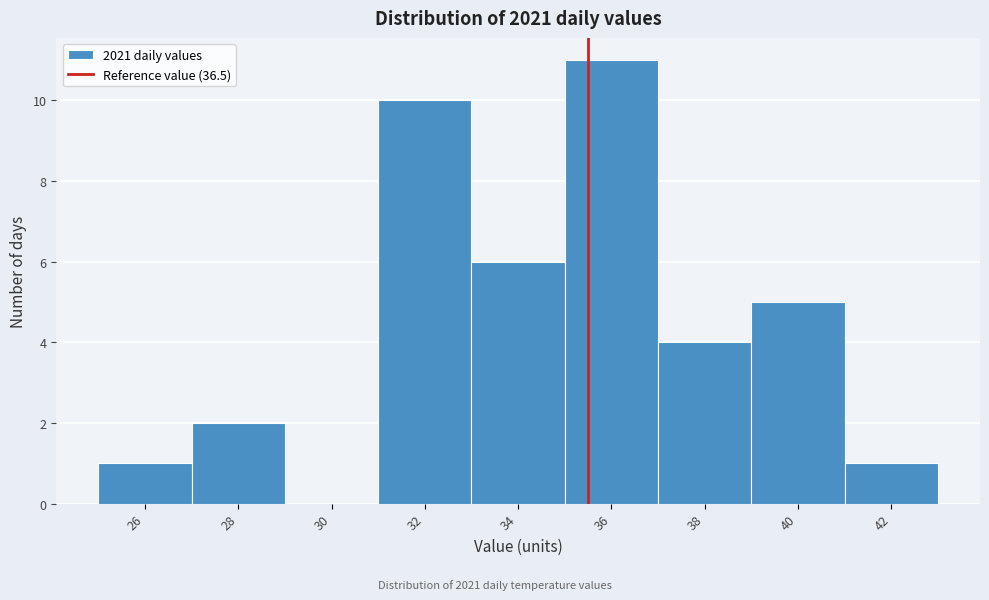

Reading left to right, list all the values displayed in this chart.

26=1	28=2	30=0	32=10	34=6	36=11	38=4	40=5	42=1